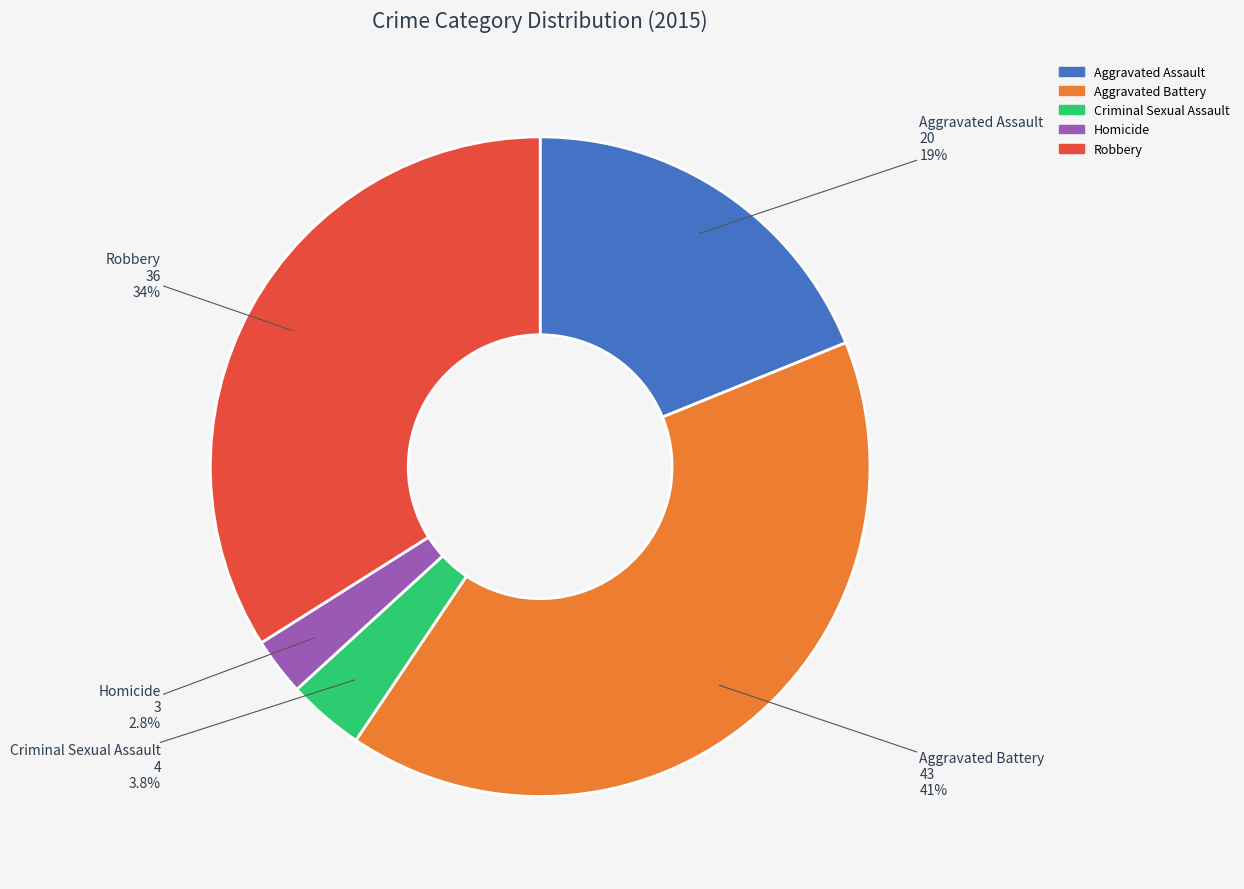

To the nearest percent, what is the difference between the largest and smallest slice percentages?

38%